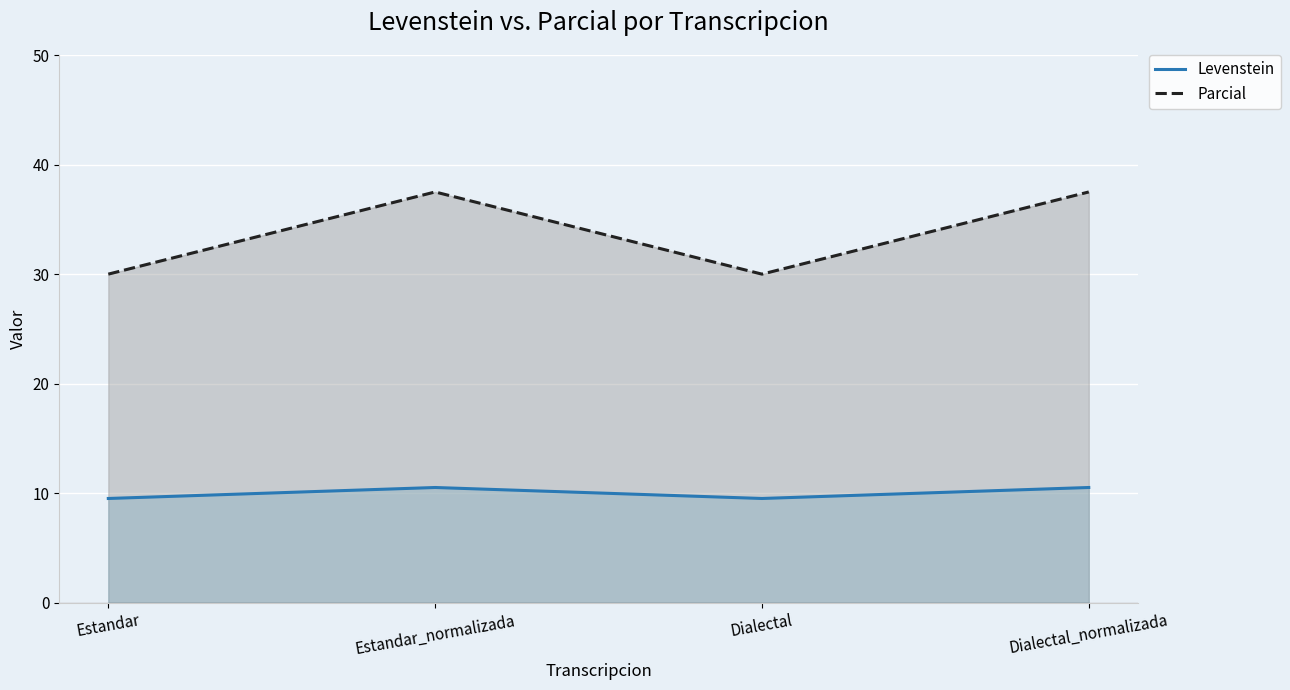

What is the difference between the second highest and minimum values in the Levenstein series?

1.0